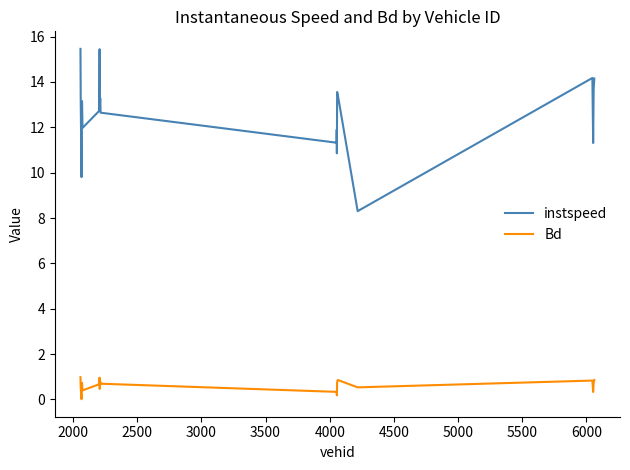

Rank the series by their maximum value, from highest to lowest.

instspeed, Bd